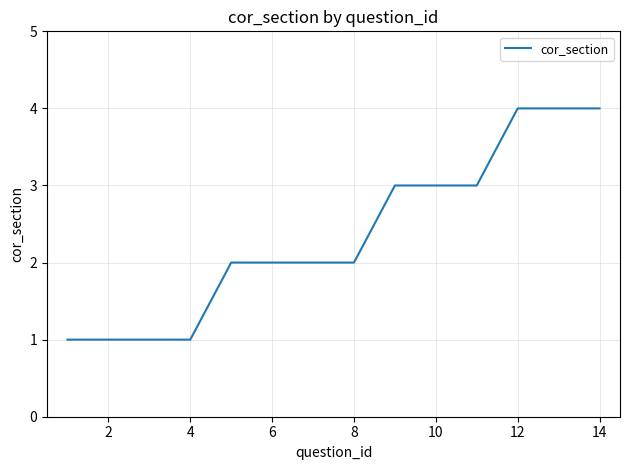

What is the difference between the second highest and second lowest values?

3